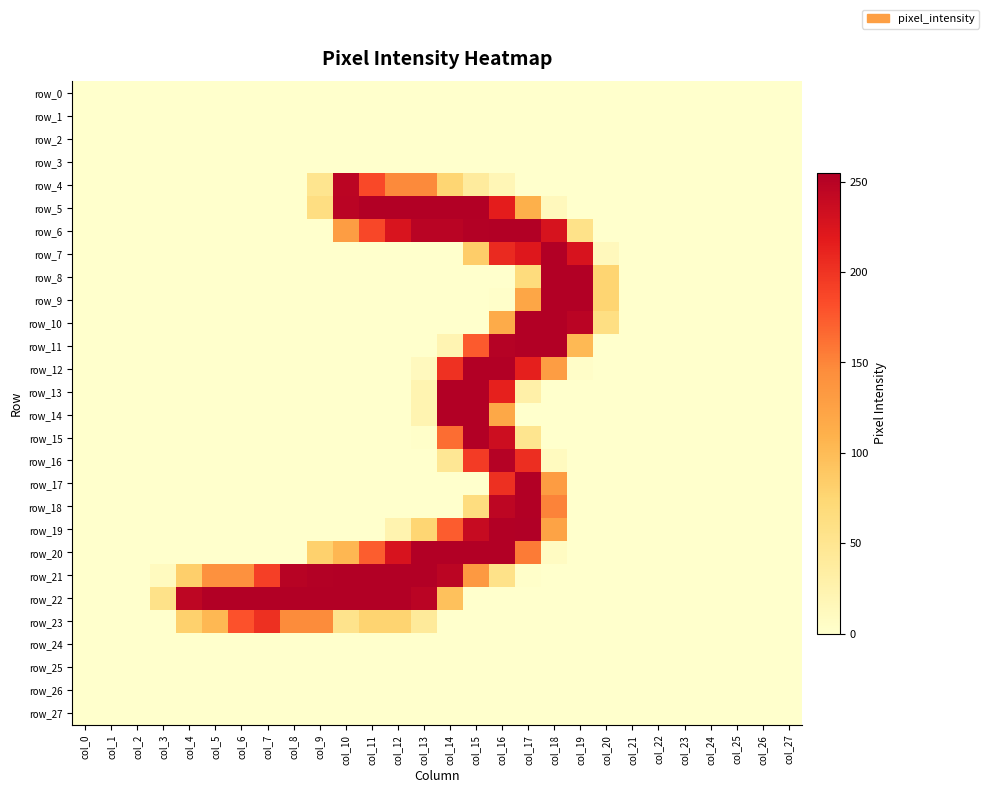

Reading left to right, what are all the values shown in this chart?

row_0: col_0=0	col_1=0	col_2=0	col_3=0	col_4=0	col_5=0	col_6=0	col_7=0	col_8=0	col_9=0	col_10=0	col_11=0	col_12=0	col_13=0	col_14=0	col_15=0	col_16=0	col_17=0	col_18=0	col_19=0	col_20=0	col_21=0	col_22=0	col_23=0	col_24=0	col_25=0	col_26=0	col_27=0
row_1: col_0=0	col_1=0	col_2=0	col_3=0	col_4=0	col_5=0	col_6=0	col_7=0	col_8=0	col_9=0	col_10=0	col_11=0	col_12=0	col_13=0	col_14=0	col_15=0	col_16=0	col_17=0	col_18=0	col_19=0	col_20=0	col_21=0	col_22=0	col_23=0	col_24=0	col_25=0	col_26=0	col_27=0
row_2: col_0=0	col_1=0	col_2=0	col_3=0	col_4=0	col_5=0	col_6=0	col_7=0	col_8=0	col_9=0	col_10=0	col_11=0	col_12=0	col_13=0	col_14=0	col_15=0	col_16=0	col_17=0	col_18=0	col_19=0	col_20=0	col_21=0	col_22=0	col_23=0	col_24=0	col_25=0	col_26=0	col_27=0
row_3: col_0=0	col_1=0	col_2=0	col_3=0	col_4=0	col_5=0	col_6=0	col_7=0	col_8=0	col_9=0	col_10=0	col_11=0	col_12=0	col_13=0	col_14=0	col_15=0	col_16=0	col_17=0	col_18=0	col_19=0	col_20=0	col_21=0	col_22=0	col_23=0	col_24=0	col_25=0	col_26=0	col_27=0
row_4: col_0=0	col_1=0	col_2=0	col_3=0	col_4=0	col_5=0	col_6=0	col_7=0	col_8=0	col_9=51	col_10=247	col_11=186	col_12=147	col_13=147	col_14=75	col_15=39	col_16=18	col_17=0	col_18=0	col_19=0	col_20=0	col_21=0	col_22=0	col_23=0	col_24=0	col_25=0	col_26=0	col_27=0
row_5: col_0=0	col_1=0	col_2=0	col_3=0	col_4=0	col_5=0	col_6=0	col_7=0	col_8=0	col_9=62	col_10=248	col_11=254	col_12=254	col_13=254	col_14=254	col_15=254	col_16=217	col_17=111	col_18=13	col_19=0	col_20=0	col_21=0	col_22=0	col_23=0	col_24=0	col_25=0	col_26=0	col_27=0
row_6: col_0=0	col_1=0	col_2=0	col_3=0	col_4=0	col_5=0	col_6=0	col_7=0	col_8=0	col_9=0	col_10=129	col_11=187	col_12=226	col_13=249	col_14=249	col_15=253	col_16=254	col_17=254	col_18=228	col_19=56	col_20=0	col_21=0	col_22=0	col_23=0	col_24=0	col_25=0	col_26=0	col_27=0
row_7: col_0=0	col_1=0	col_2=0	col_3=0	col_4=0	col_5=0	col_6=0	col_7=0	col_8=0	col_9=0	col_10=0	col_11=0	col_12=0	col_13=0	col_14=0	col_15=84	col_16=207	col_17=222	col_18=254	col_19=227	col_20=13	col_21=0	col_22=0	col_23=0	col_24=0	col_25=0	col_26=0	col_27=0
row_8: col_0=0	col_1=0	col_2=0	col_3=0	col_4=0	col_5=0	col_6=0	col_7=0	col_8=0	col_9=0	col_10=0	col_11=0	col_12=0	col_13=0	col_14=0	col_15=0	col_16=0	col_17=66	col_18=254	col_19=254	col_20=76	col_21=0	col_22=0	col_23=0	col_24=0	col_25=0	col_26=0	col_27=0
row_9: col_0=0	col_1=0	col_2=0	col_3=0	col_4=0	col_5=0	col_6=0	col_7=0	col_8=0	col_9=0	col_10=0	col_11=0	col_12=0	col_13=0	col_14=0	col_15=0	col_16=2	col_17=121	col_18=254	col_19=254	col_20=76	col_21=0	col_22=0	col_23=0	col_24=0	col_25=0	col_26=0	col_27=0
row_10: col_0=0	col_1=0	col_2=0	col_3=0	col_4=0	col_5=0	col_6=0	col_7=0	col_8=0	col_9=0	col_10=0	col_11=0	col_12=0	col_13=0	col_14=0	col_15=0	col_16=116	col_17=254	col_18=254	col_19=248	col_20=61	col_21=0	col_22=0	col_23=0	col_24=0	col_25=0	col_26=0	col_27=0
row_11: col_0=0	col_1=0	col_2=0	col_3=0	col_4=0	col_5=0	col_6=0	col_7=0	col_8=0	col_9=0	col_10=0	col_11=0	col_12=0	col_13=0	col_14=21	col_15=175	col_16=252	col_17=254	col_18=254	col_19=102	col_20=0	col_21=0	col_22=0	col_23=0	col_24=0	col_25=0	col_26=0	col_27=0
row_12: col_0=0	col_1=0	col_2=0	col_3=0	col_4=0	col_5=0	col_6=0	col_7=0	col_8=0	col_9=0	col_10=0	col_11=0	col_12=0	col_13=11	col_14=202	col_15=254	col_16=254	col_17=215	col_18=129	col_19=3	col_20=0	col_21=0	col_22=0	col_23=0	col_24=0	col_25=0	col_26=0	col_27=0
row_13: col_0=0	col_1=0	col_2=0	col_3=0	col_4=0	col_5=0	col_6=0	col_7=0	col_8=0	col_9=0	col_10=0	col_11=0	col_12=0	col_13=22	col_14=254	col_15=254	col_16=214	col_17=29	col_18=0	col_19=0	col_20=0	col_21=0	col_22=0	col_23=0	col_24=0	col_25=0	col_26=0	col_27=0
row_14: col_0=0	col_1=0	col_2=0	col_3=0	col_4=0	col_5=0	col_6=0	col_7=0	col_8=0	col_9=0	col_10=0	col_11=0	col_12=0	col_13=22	col_14=254	col_15=254	col_16=119	col_17=0	col_18=0	col_19=0	col_20=0	col_21=0	col_22=0	col_23=0	col_24=0	col_25=0	col_26=0	col_27=0
row_15: col_0=0	col_1=0	col_2=0	col_3=0	col_4=0	col_5=0	col_6=0	col_7=0	col_8=0	col_9=0	col_10=0	col_11=0	col_12=0	col_13=2	col_14=164	col_15=254	col_16=235	col_17=51	col_18=0	col_19=0	col_20=0	col_21=0	col_22=0	col_23=0	col_24=0	col_25=0	col_26=0	col_27=0
row_16: col_0=0	col_1=0	col_2=0	col_3=0	col_4=0	col_5=0	col_6=0	col_7=0	col_8=0	col_9=0	col_10=0	col_11=0	col_12=0	col_13=0	col_14=46	col_15=195	col_16=252	col_17=204	col_18=10	col_19=0	col_20=0	col_21=0	col_22=0	col_23=0	col_24=0	col_25=0	col_26=0	col_27=0
row_17: col_0=0	col_1=0	col_2=0	col_3=0	col_4=0	col_5=0	col_6=0	col_7=0	col_8=0	col_9=0	col_10=0	col_11=0	col_12=0	col_13=0	col_14=0	col_15=0	col_16=203	col_17=254	col_18=130	col_19=0	col_20=0	col_21=0	col_22=0	col_23=0	col_24=0	col_25=0	col_26=0	col_27=0
row_18: col_0=0	col_1=0	col_2=0	col_3=0	col_4=0	col_5=0	col_6=0	col_7=0	col_8=0	col_9=0	col_10=0	col_11=0	col_12=0	col_13=0	col_14=0	col_15=65	col_16=246	col_17=254	col_18=151	col_19=0	col_20=0	col_21=0	col_22=0	col_23=0	col_24=0	col_25=0	col_26=0	col_27=0
row_19: col_0=0	col_1=0	col_2=0	col_3=0	col_4=0	col_5=0	col_6=0	col_7=0	col_8=0	col_9=0	col_10=0	col_11=0	col_12=24	col_13=75	col_14=174	col_15=239	col_16=254	col_17=255	col_18=124	col_19=0	col_20=0	col_21=0	col_22=0	col_23=0	col_24=0	col_25=0	col_26=0	col_27=0
row_20: col_0=0	col_1=0	col_2=0	col_3=0	col_4=0	col_5=0	col_6=0	col_7=0	col_8=0	col_9=80	col_10=104	col_11=173	col_12=227	col_13=254	col_14=254	col_15=254	col_16=254	col_17=156	col_18=8	col_19=0	col_20=0	col_21=0	col_22=0	col_23=0	col_24=0	col_25=0	col_26=0	col_27=0
row_21: col_0=0	col_1=0	col_2=0	col_3=10	col_4=82	col_5=141	col_6=141	col_7=192	col_8=250	col_9=253	col_10=254	col_11=254	col_12=254	col_13=254	col_14=247	col_15=133	col_16=56	col_17=2	col_18=0	col_19=0	col_20=0	col_21=0	col_22=0	col_23=0	col_24=0	col_25=0	col_26=0	col_27=0
row_22: col_0=0	col_1=0	col_2=0	col_3=56	col_4=246	col_5=254	col_6=254	col_7=254	col_8=254	col_9=254	col_10=254	col_11=254	col_12=254	col_13=248	col_14=95	col_15=0	col_16=0	col_17=0	col_18=0	col_19=0	col_20=0	col_21=0	col_22=0	col_23=0	col_24=0	col_25=0	col_26=0	col_27=0
row_23: col_0=0	col_1=0	col_2=0	col_3=0	col_4=80	col_5=103	col_6=180	col_7=203	col_8=146	col_9=146	col_10=53	col_11=77	col_12=77	col_13=41	col_14=0	col_15=0	col_16=0	col_17=0	col_18=0	col_19=0	col_20=0	col_21=0	col_22=0	col_23=0	col_24=0	col_25=0	col_26=0	col_27=0
row_24: col_0=0	col_1=0	col_2=0	col_3=0	col_4=0	col_5=0	col_6=0	col_7=0	col_8=0	col_9=0	col_10=0	col_11=0	col_12=0	col_13=0	col_14=0	col_15=0	col_16=0	col_17=0	col_18=0	col_19=0	col_20=0	col_21=0	col_22=0	col_23=0	col_24=0	col_25=0	col_26=0	col_27=0
row_25: col_0=0	col_1=0	col_2=0	col_3=0	col_4=0	col_5=0	col_6=0	col_7=0	col_8=0	col_9=0	col_10=0	col_11=0	col_12=0	col_13=0	col_14=0	col_15=0	col_16=0	col_17=0	col_18=0	col_19=0	col_20=0	col_21=0	col_22=0	col_23=0	col_24=0	col_25=0	col_26=0	col_27=0
row_26: col_0=0	col_1=0	col_2=0	col_3=0	col_4=0	col_5=0	col_6=0	col_7=0	col_8=0	col_9=0	col_10=0	col_11=0	col_12=0	col_13=0	col_14=0	col_15=0	col_16=0	col_17=0	col_18=0	col_19=0	col_20=0	col_21=0	col_22=0	col_23=0	col_24=0	col_25=0	col_26=0	col_27=0
row_27: col_0=0	col_1=0	col_2=0	col_3=0	col_4=0	col_5=0	col_6=0	col_7=0	col_8=0	col_9=0	col_10=0	col_11=0	col_12=0	col_13=0	col_14=0	col_15=0	col_16=0	col_17=0	col_18=0	col_19=0	col_20=0	col_21=0	col_22=0	col_23=0	col_24=0	col_25=0	col_26=0	col_27=0